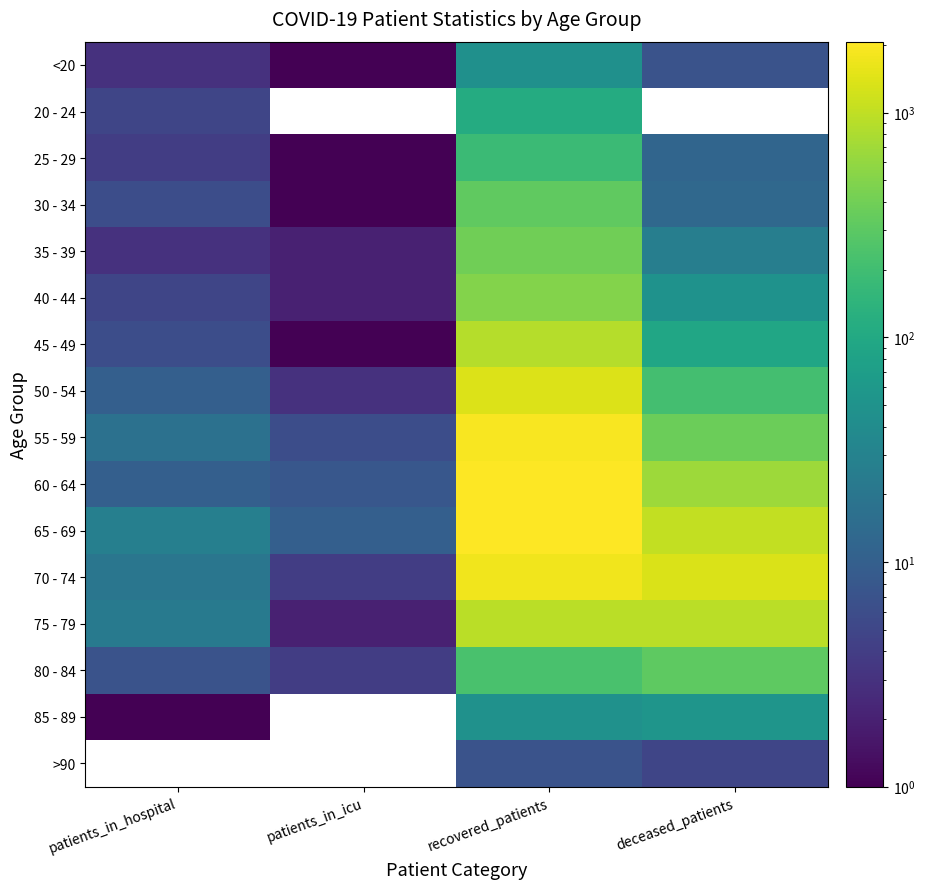

What is the approximate value of 75 - 79 at recovered_patients?

949.0